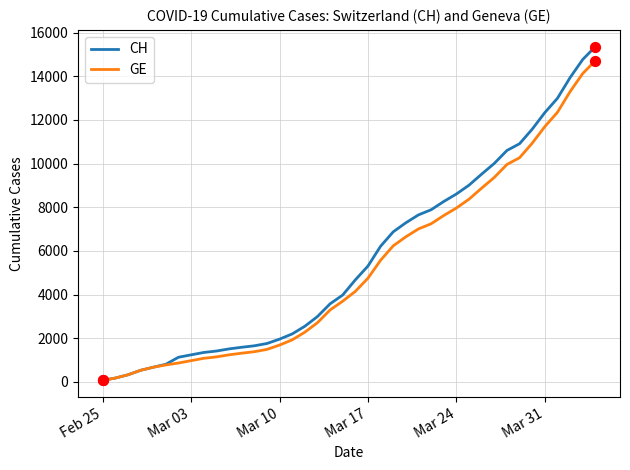

Which series has the widest spread of values?

CH